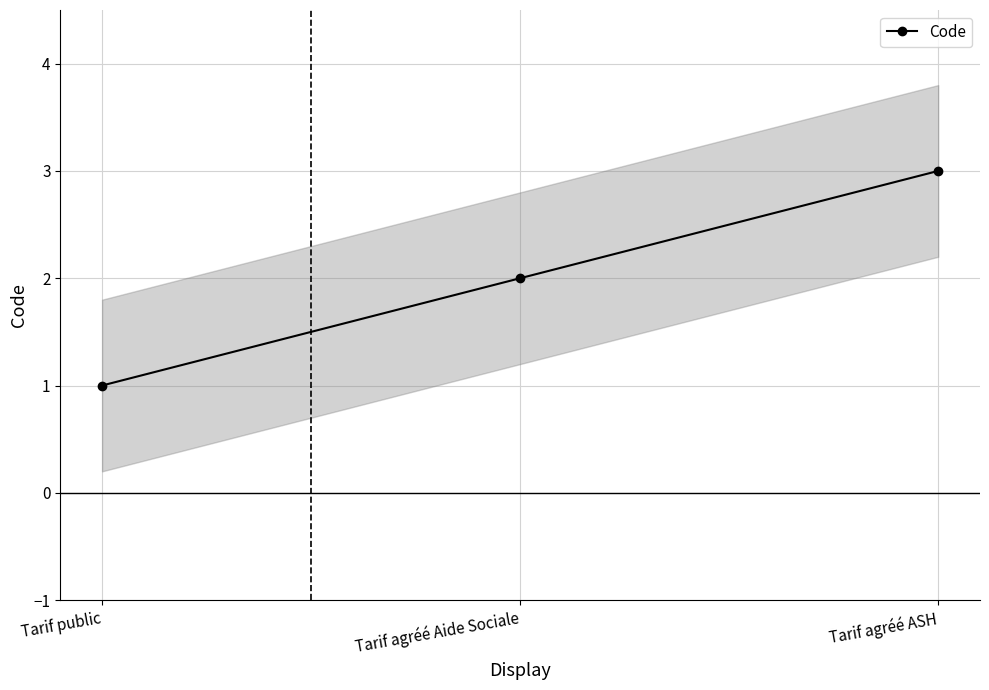

Which has a higher value, Tarif agréé ASH or Tarif public?

Tarif agréé ASH